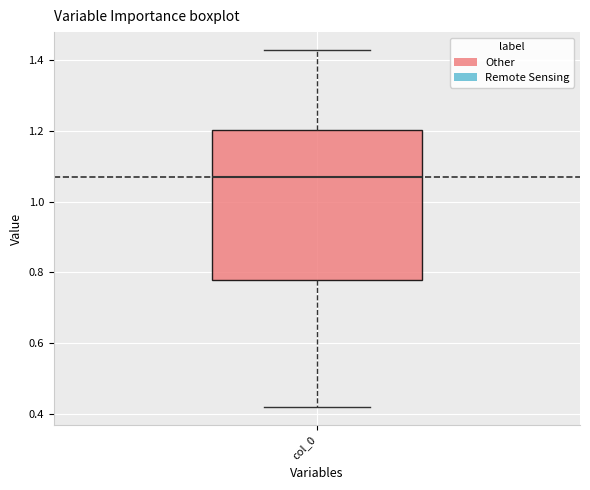

Transcribe this box plot: give where the median line is, the range the box spans, and where the two whiskers end, as read against the y-axis. The values are not printed on the chart, so give them approximately, as read against the axis.

median 1.08, box 0.78 to 1.20, whiskers 0.42 to 1.42